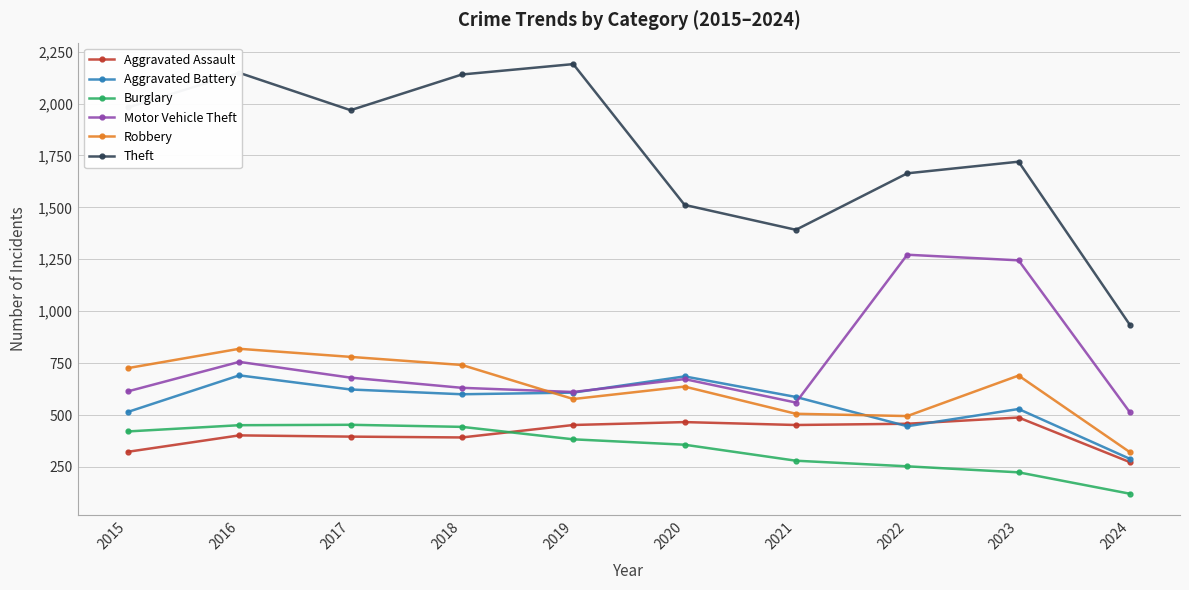

At which label is Theft closest to 1562?

2020